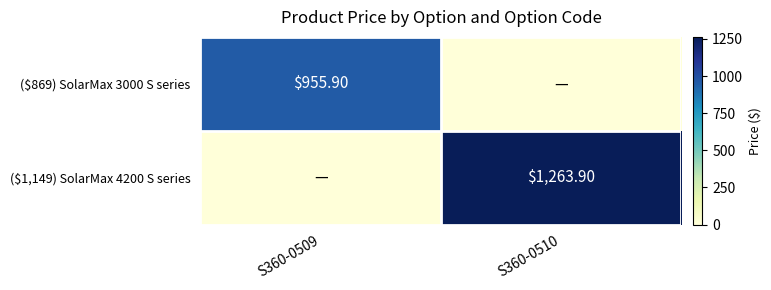

Between S360-0509 and S360-0510, which series saw the biggest shift?

($1,149) SolarMax 4200 S series